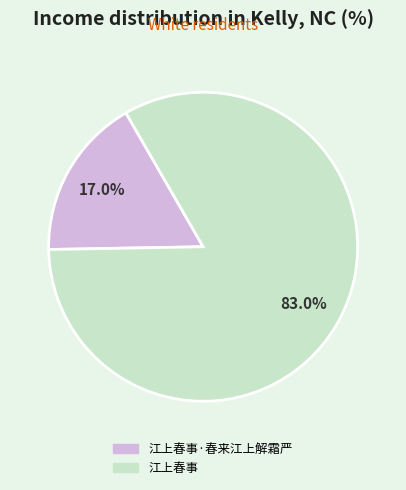

Does any single category account for the majority?

Yes